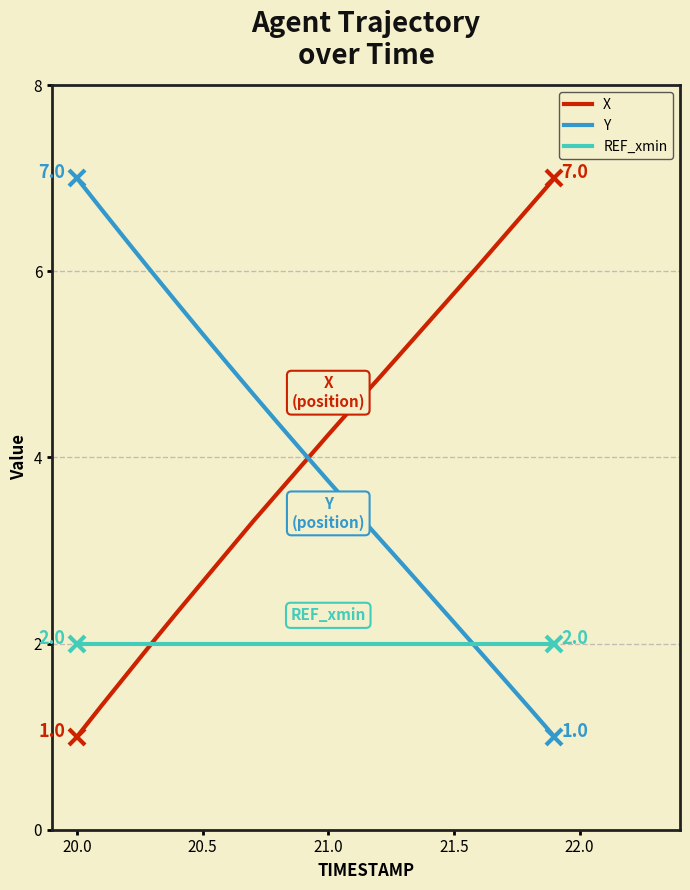

What is the maximum value shown in the chart?

7.0